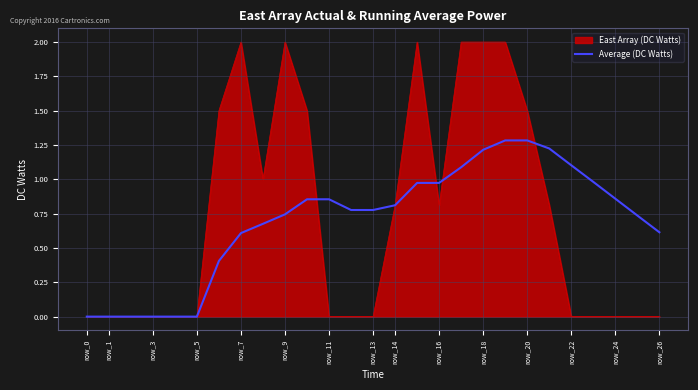

Which series has the widest spread of values?

East Array (DC Watts)